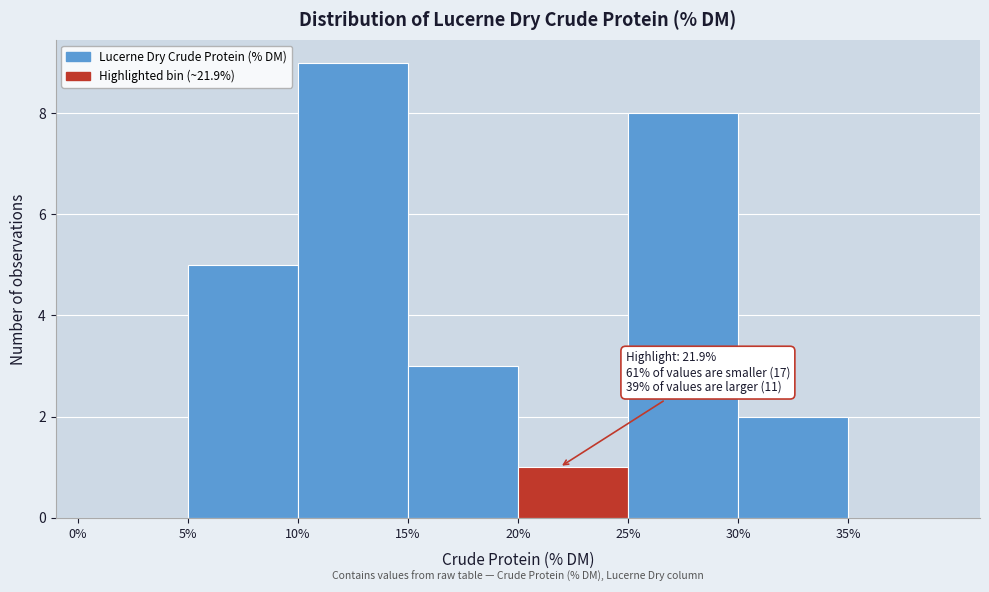

Which range on the x-axis has the tallest bar?

10 to 15